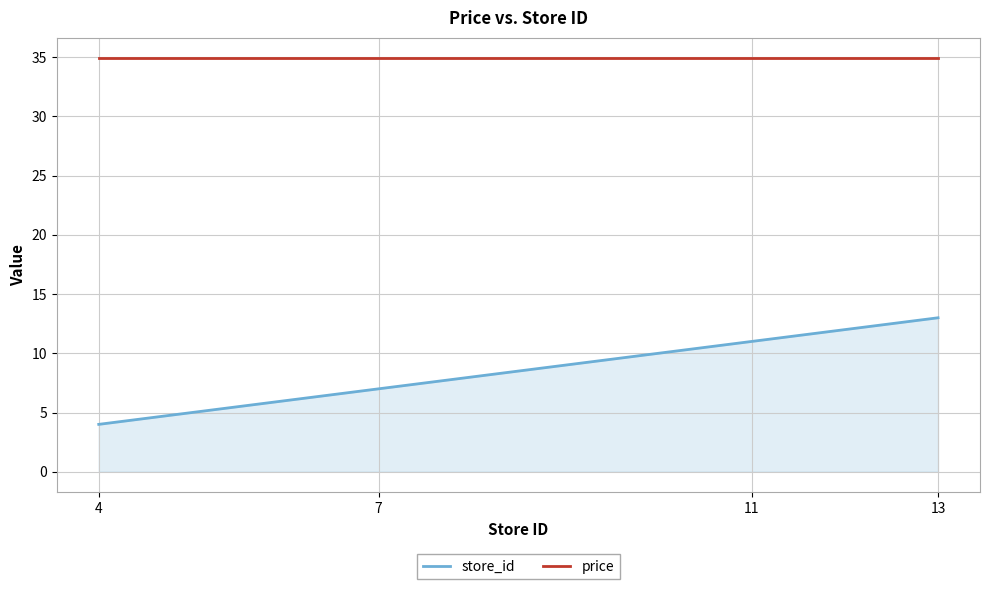

Is the value of price at 11 greater than the value of store_id at 7?

Yes